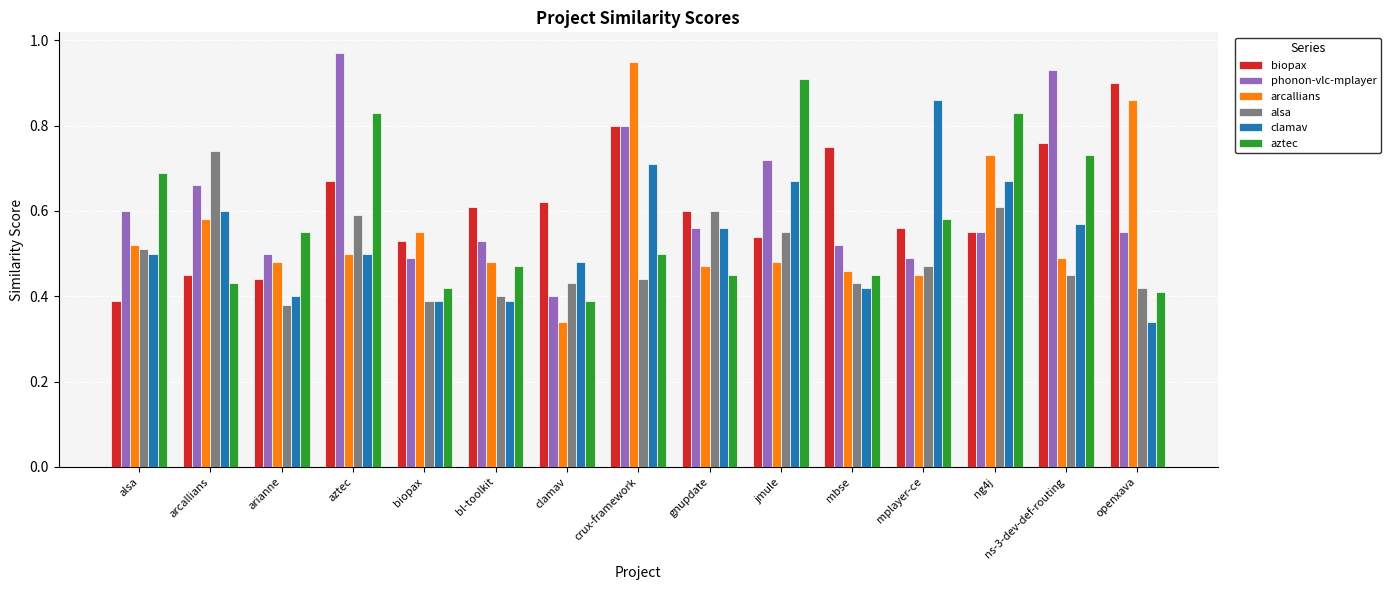

At how many categories does at least one series exceed 0?

15